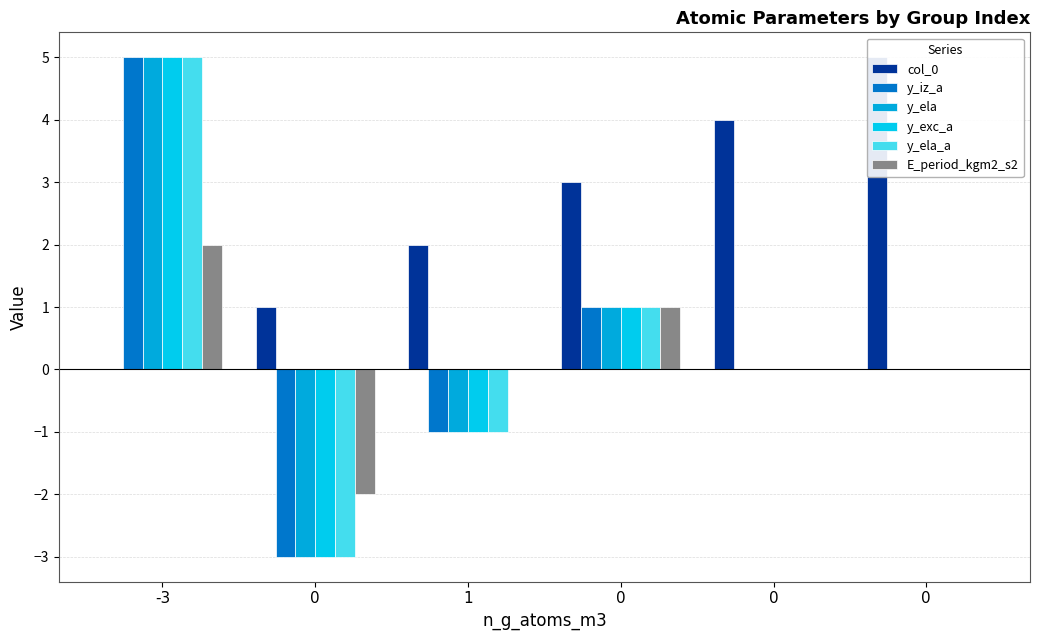

How many bars are there in total?

36